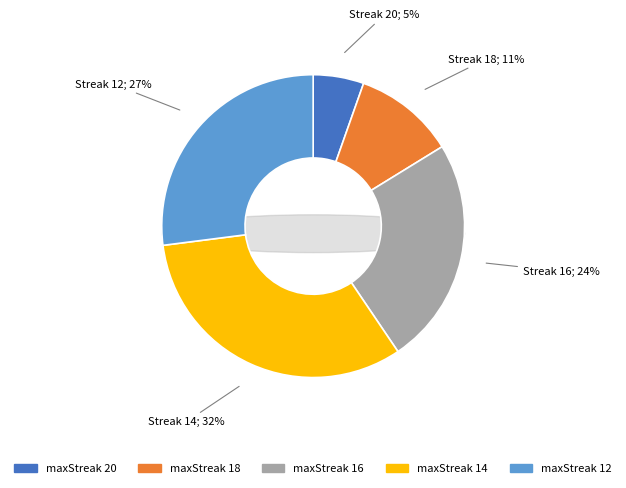

Count the number of slices in the pie.

5